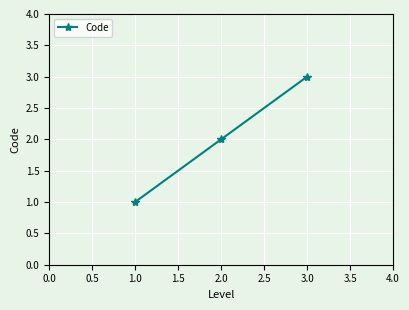

List the labels in order of value, smallest first.

1.0, 2.0, 3.0